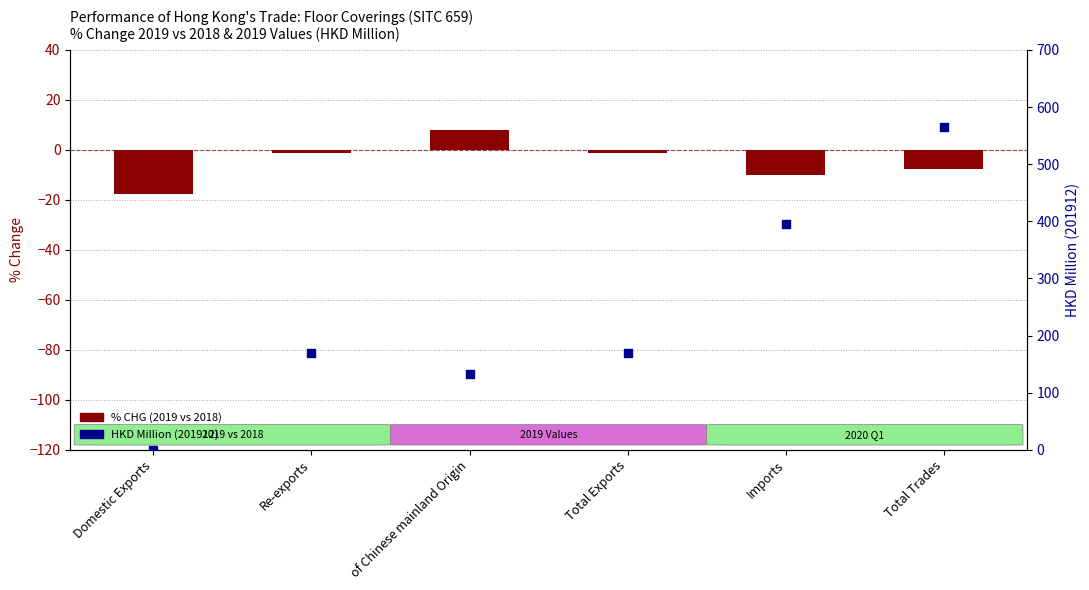

Which series has the largest Y range (max minus min)?

HKD Million (201912)